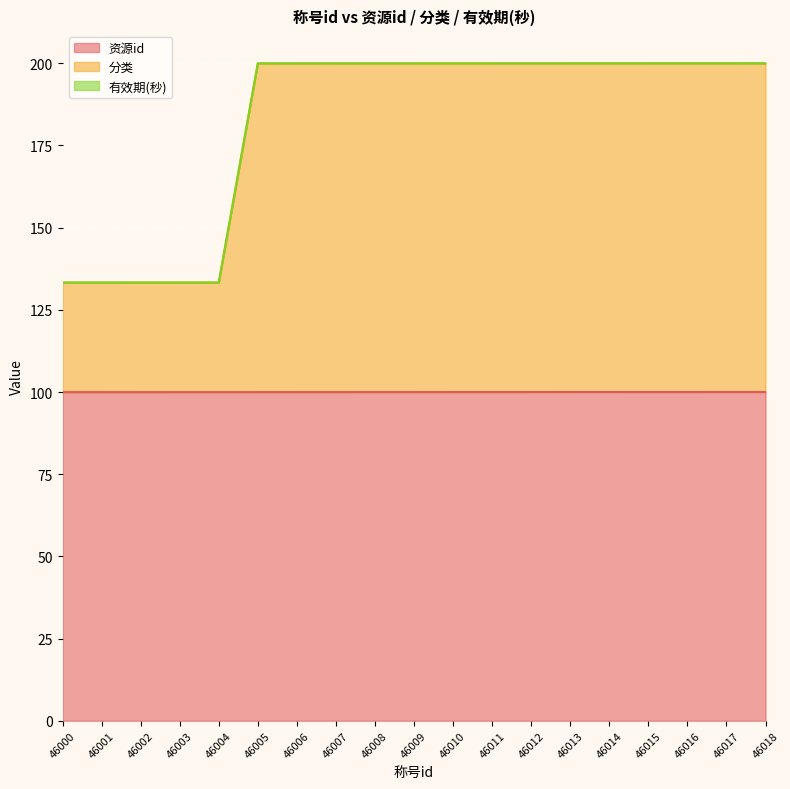

True or false: 资源id and 分类 cross at least once.

False